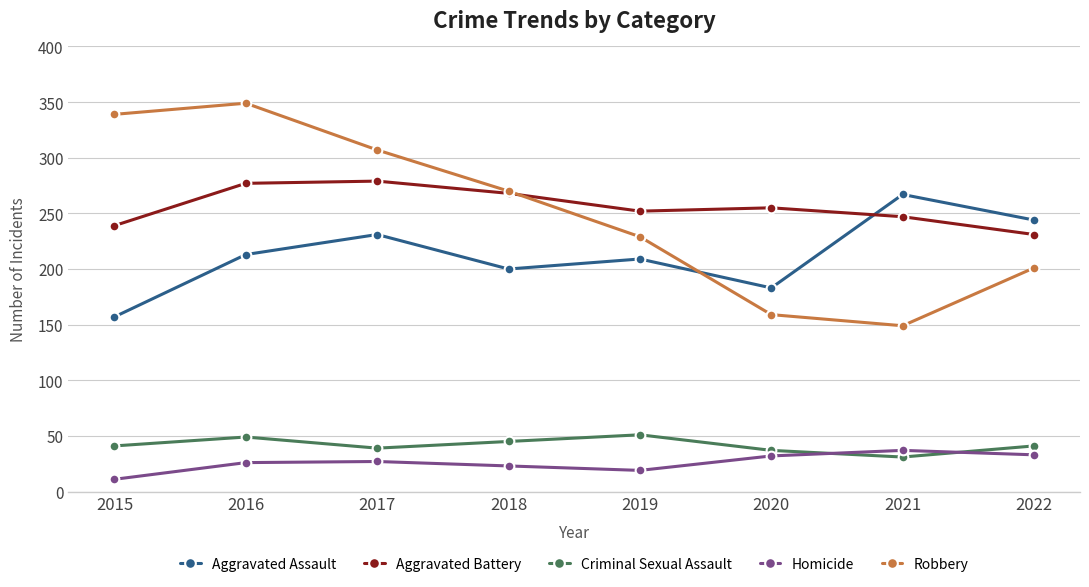

What is the difference between the Aggravated Battery values at 2019 and 2021?

5